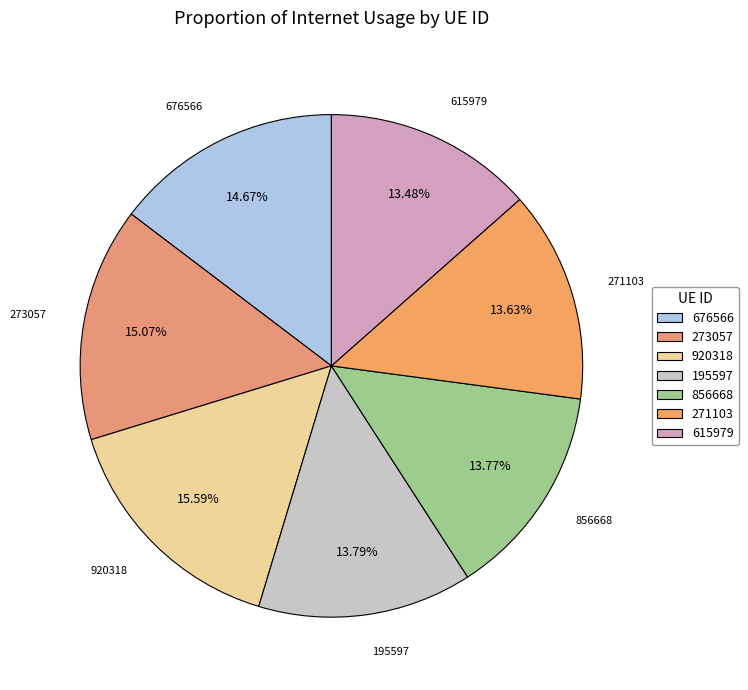

Combined, what portion of the pie is 273057 and 676566?

29.7%